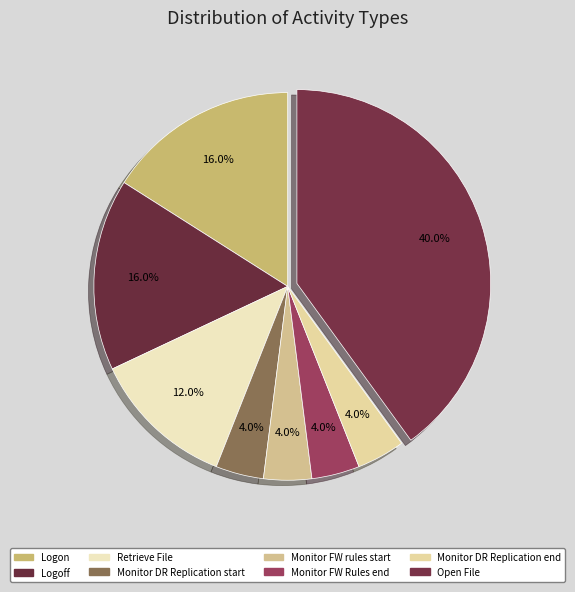

How many segments does this pie chart have?

8